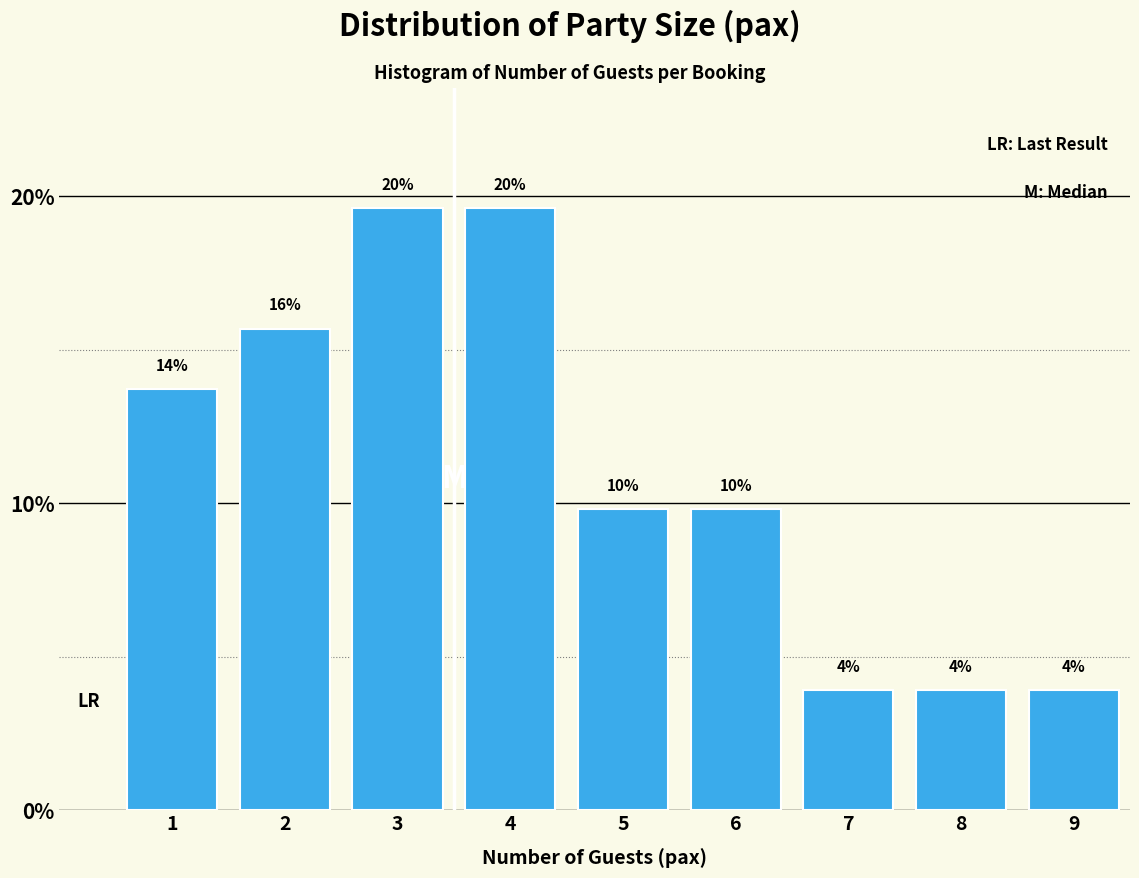

Are the bars horizontal?

No